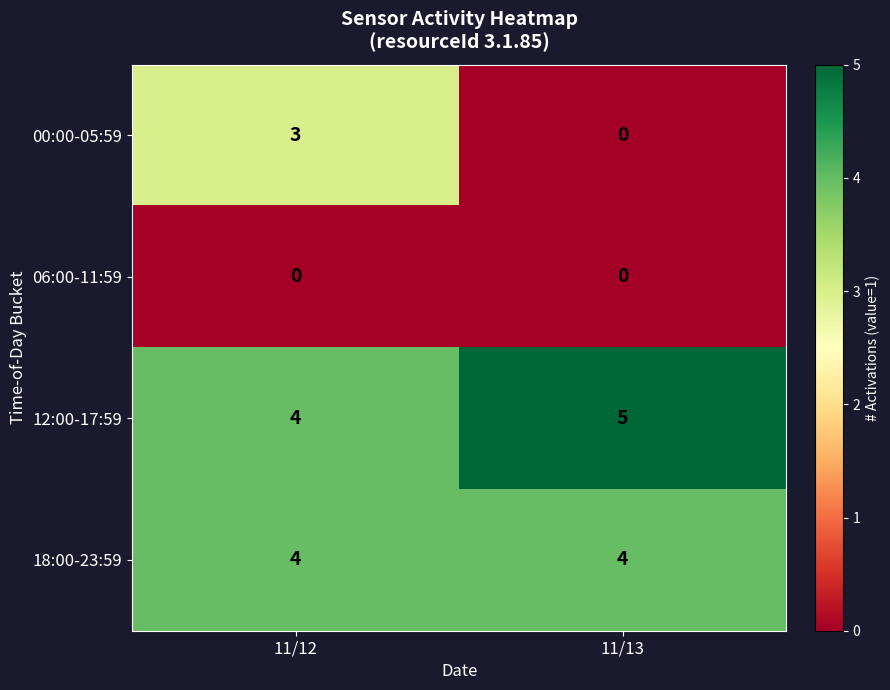

The value of 00:00-05:59 at 11/13 is 1. True or false?

False